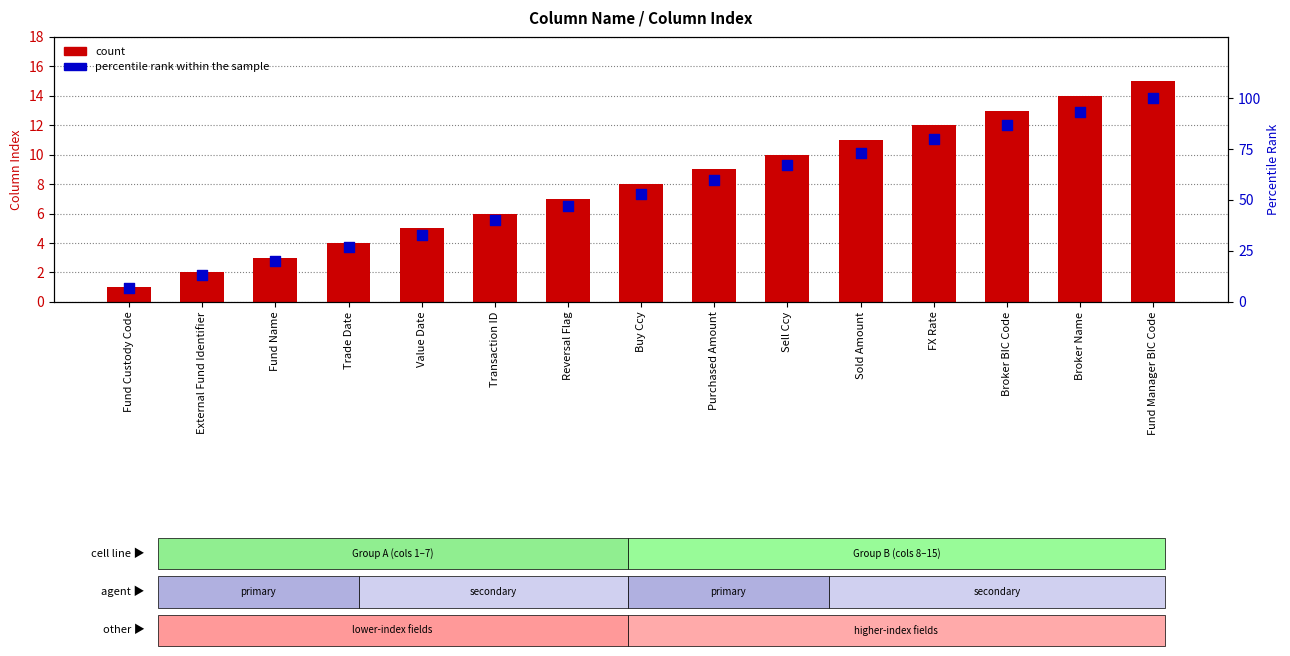

What is the total value across all series at Broker BIC Code?

100